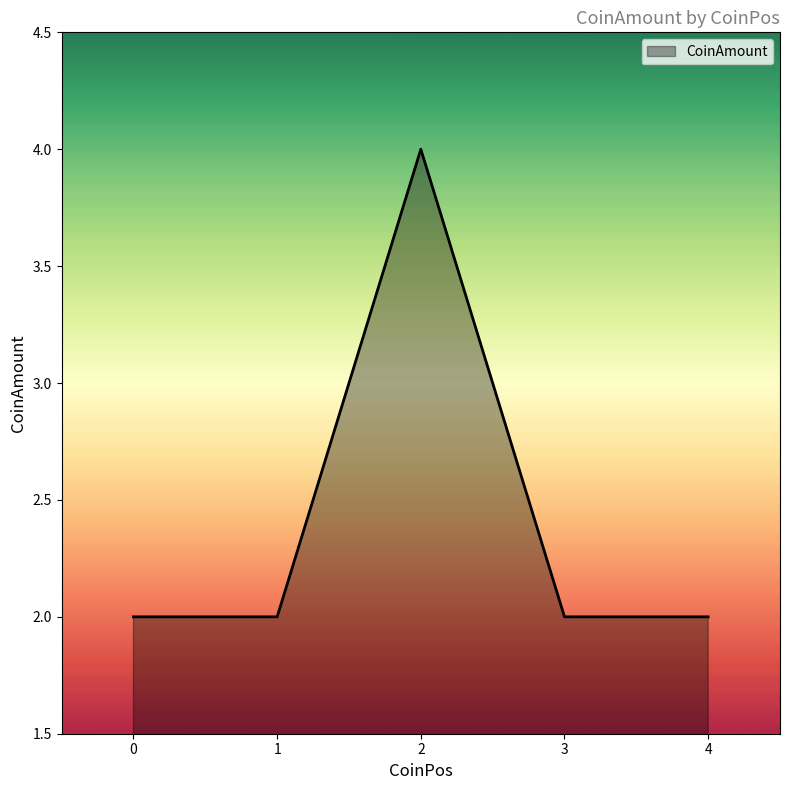

Between 1 and 2, which is larger?

2